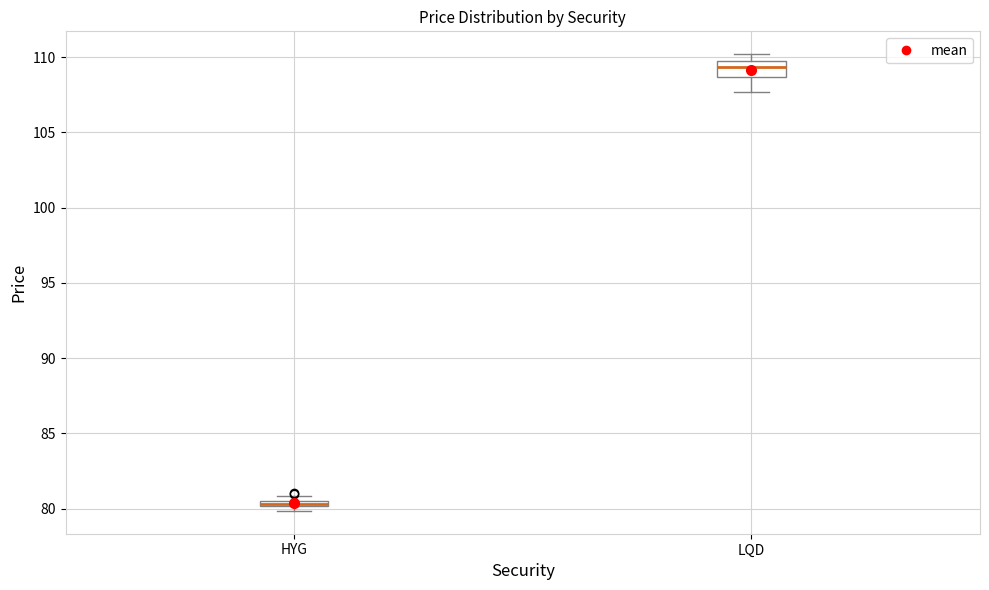

Which box has the highest median line?

LQD